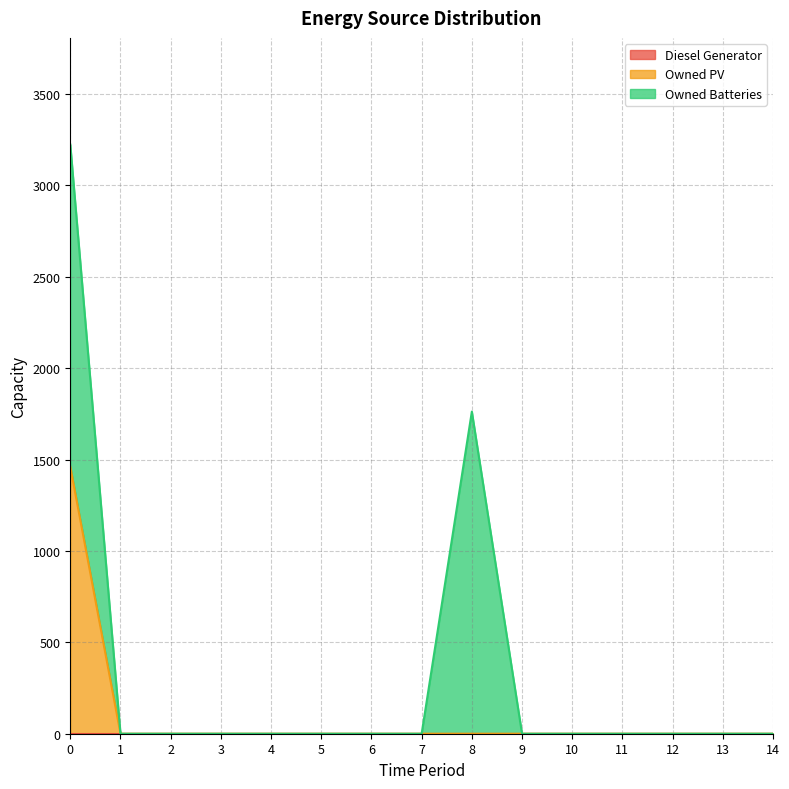

Count the number of categories in the chart.

15